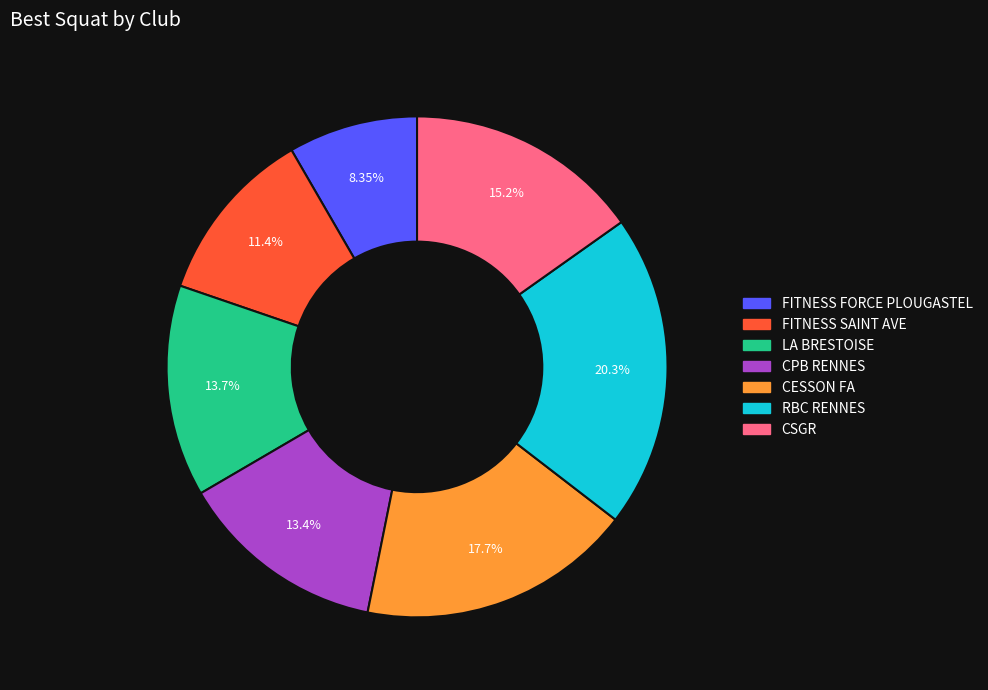

To the nearest percent, what percentage of the pie is FITNESS SAINT AVE?

11%